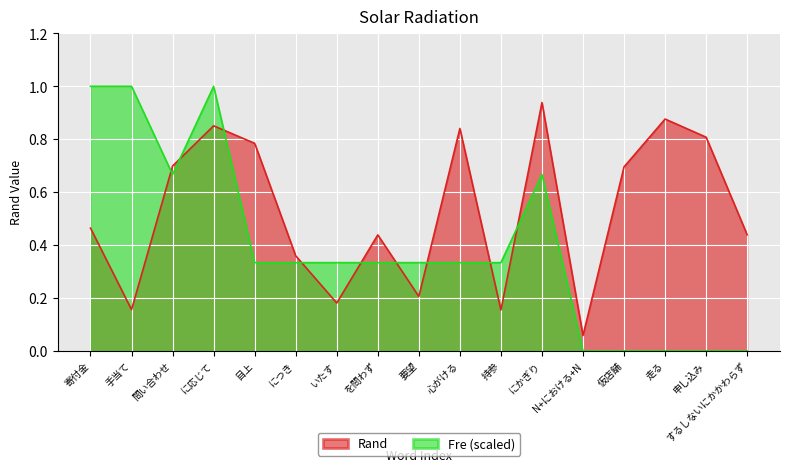

Rank the categories by value from highest to lowest.

にかぎり, 走る, に応じて, 心がける, 申し込み, 目上, 問い合わせ, 仮店舗, 寄付金, するしないにかかわらず, を問わず, につき, 要望, いたす, 手当て, 持参, N+における+N